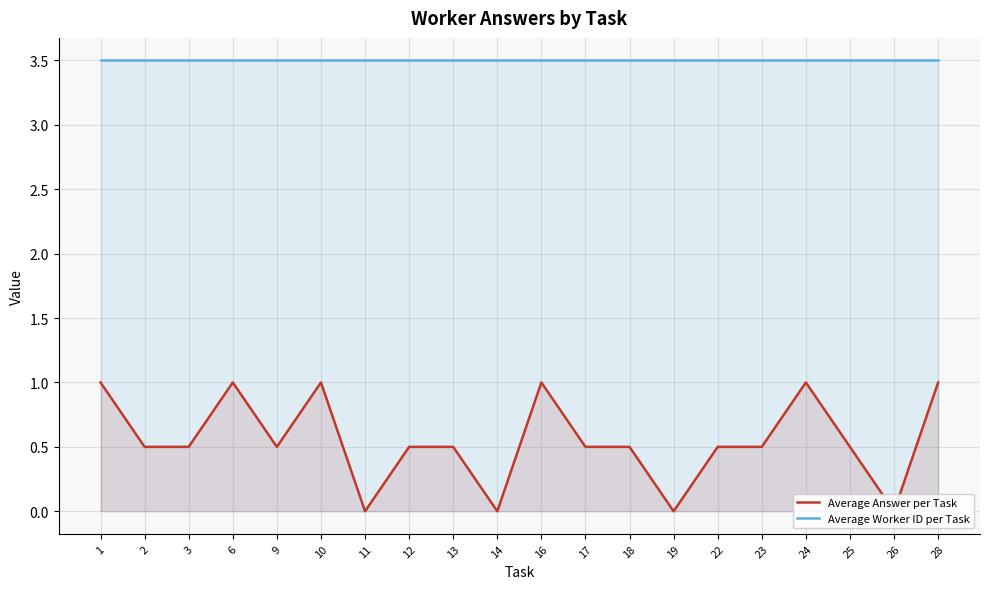

True or false: Average Worker ID per Task and Average Answer per Task intersect in this chart.

False